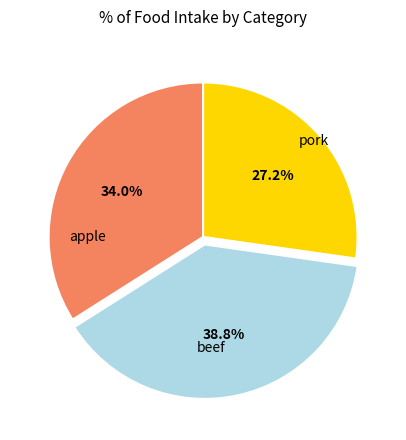

How many segments does this pie chart have?

3